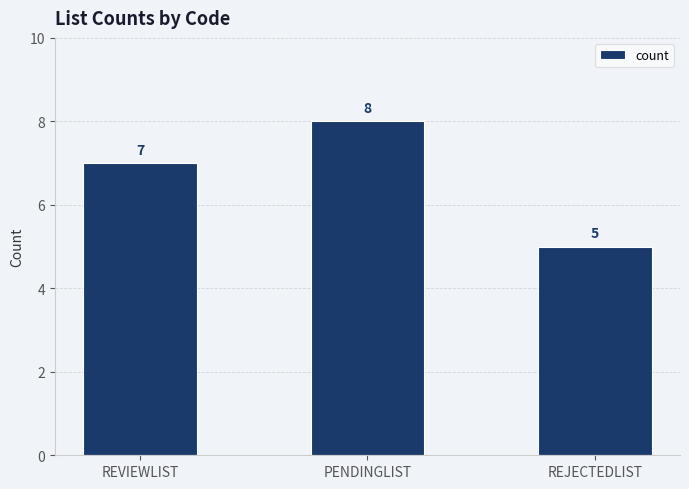

List the labels in order of value, smallest first.

REJECTEDLIST, REVIEWLIST, PENDINGLIST